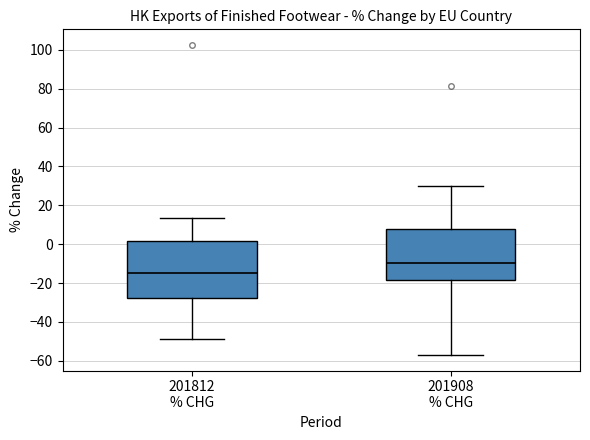

Which box has the highest median line?

201908 % CHG